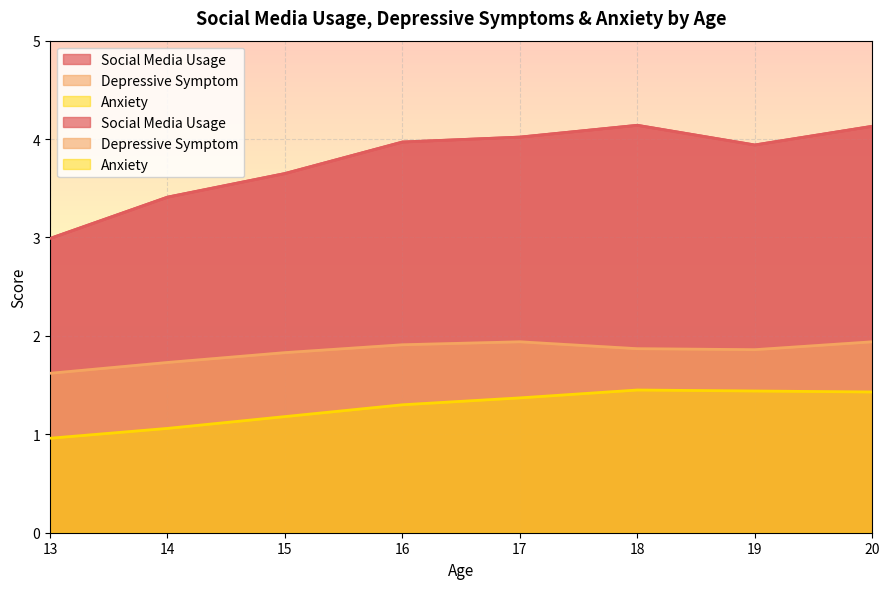

List the series in order of their overall mean, highest first.

social_media_usage, depressive_symptom, anxiety